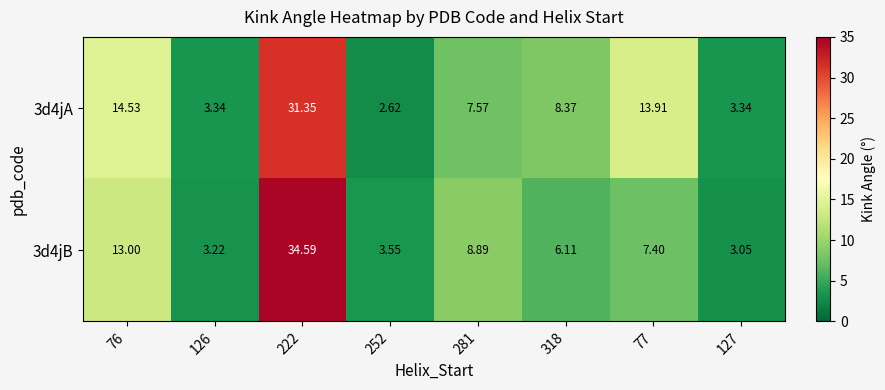

Is the value of 3d4jB at 222 greater than the value of 3d4jA at 126?

Yes